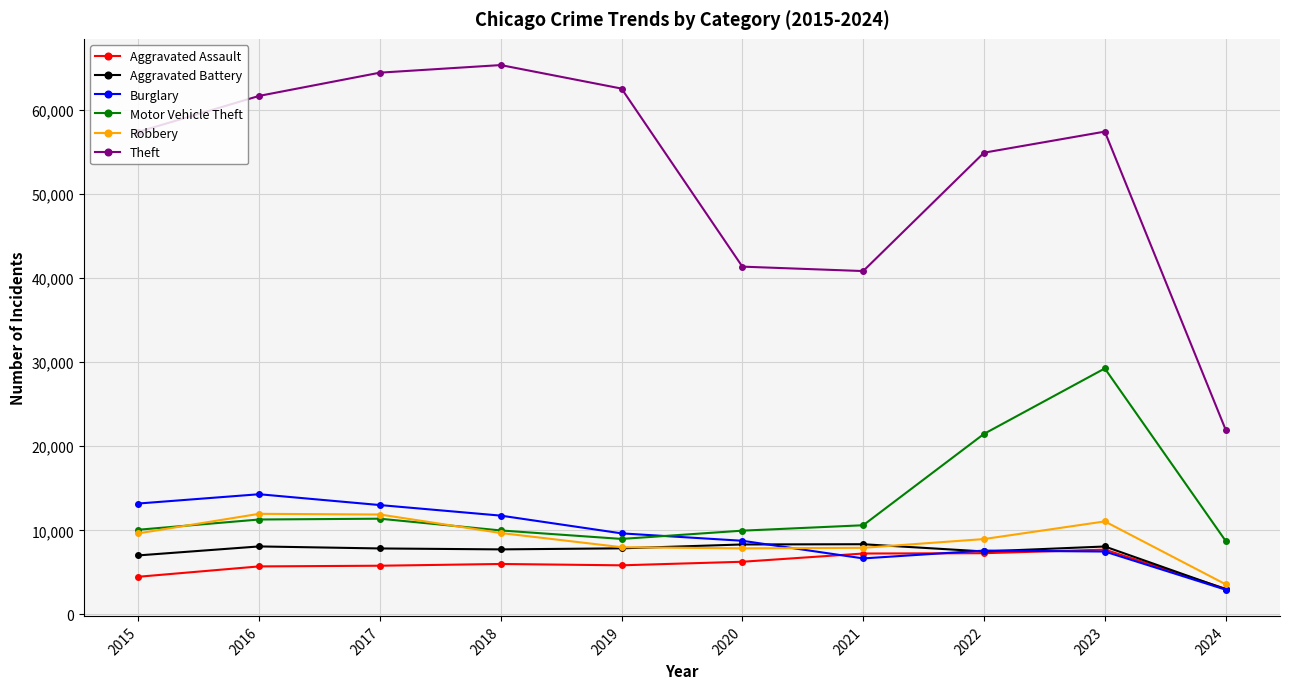

Which series has the largest total across all categories?

Theft